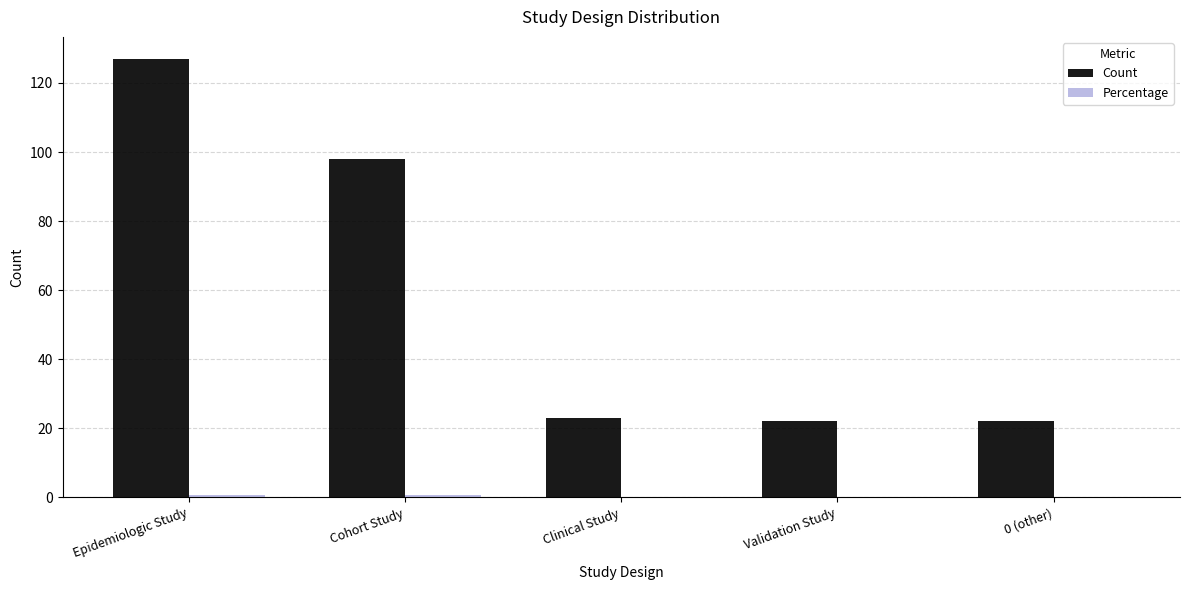

The Count series shows 39.2 at Clinical Study. True or false?

False